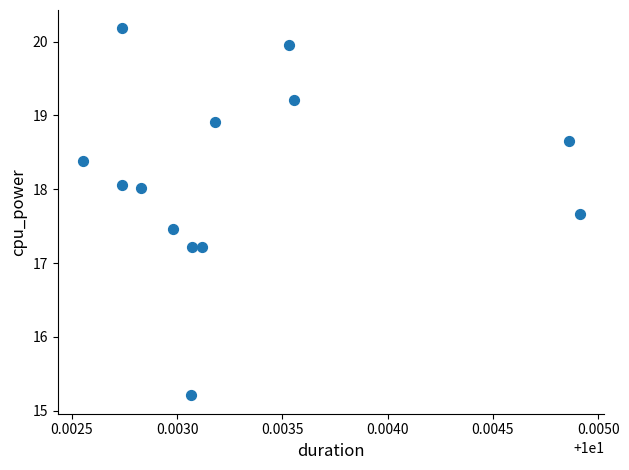

What is the range of Y values (max minus min)?

5.0